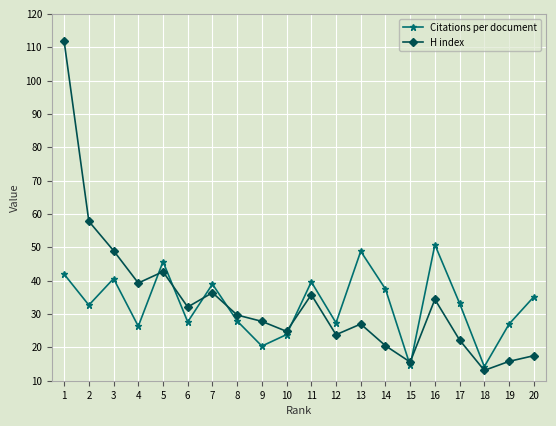

What is the minimum value shown in the chart?

13.1